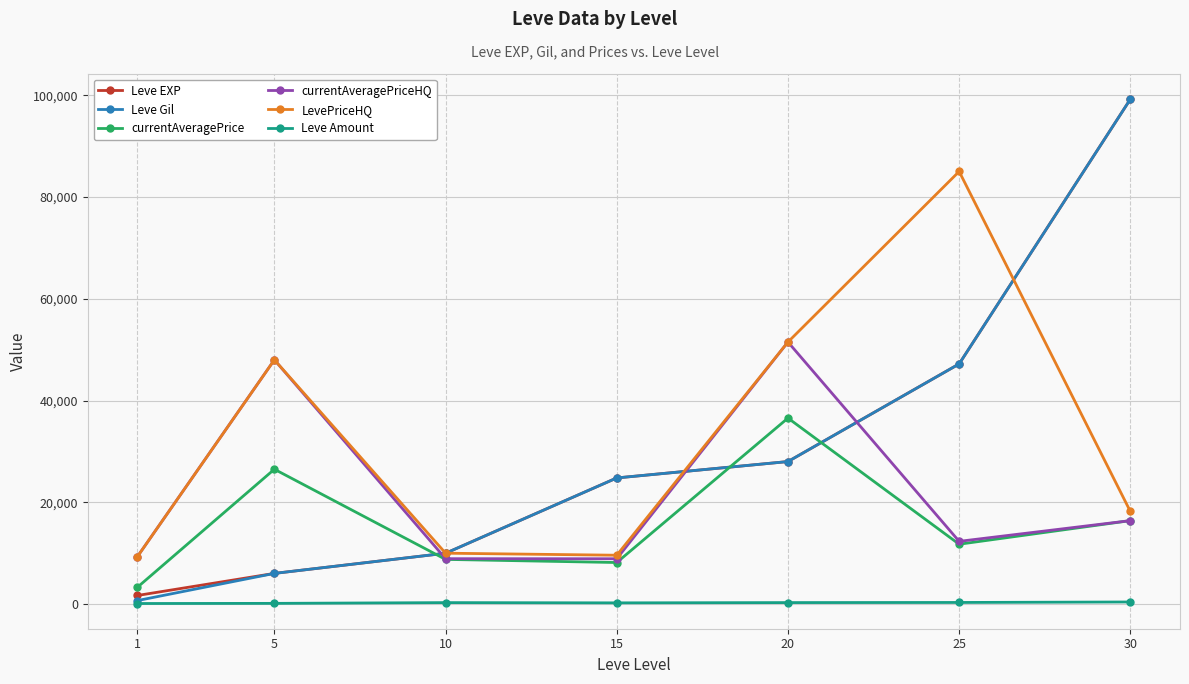

Between 15 and 25, which series saw the biggest shift?

LevePriceHQ